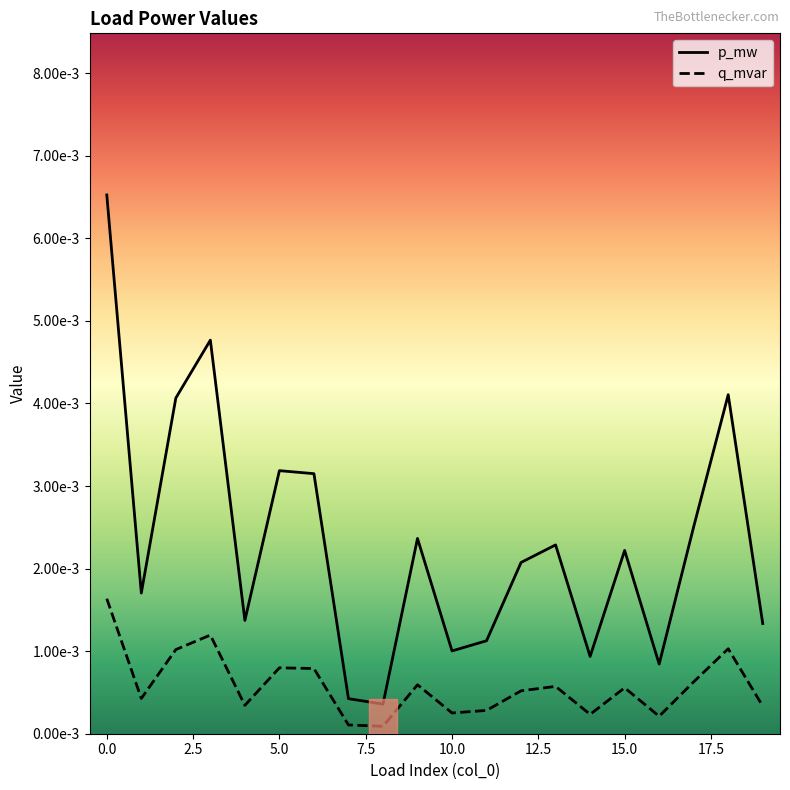

List the series in order of their peak value, highest first.

p_mw, q_mvar